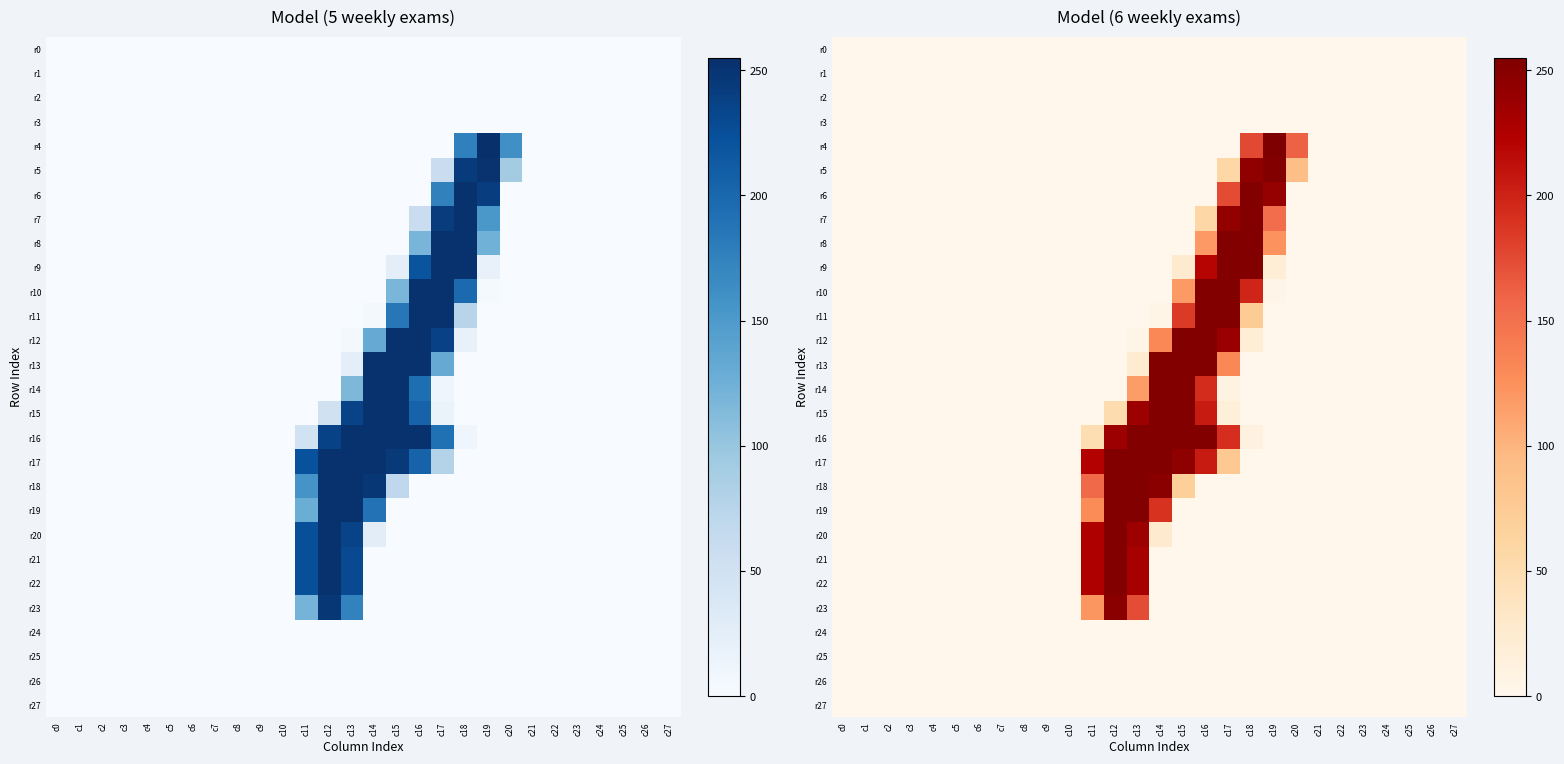

List the series in order of their peak value, highest first.

r4, r6, r7, r8, r9, r10, r11, r12, r13, r14, r15, r16, r17, r18, r19, r20, r21, r22, r5, r23, r0, r1, r2, r3, r24, r25, r26, r27